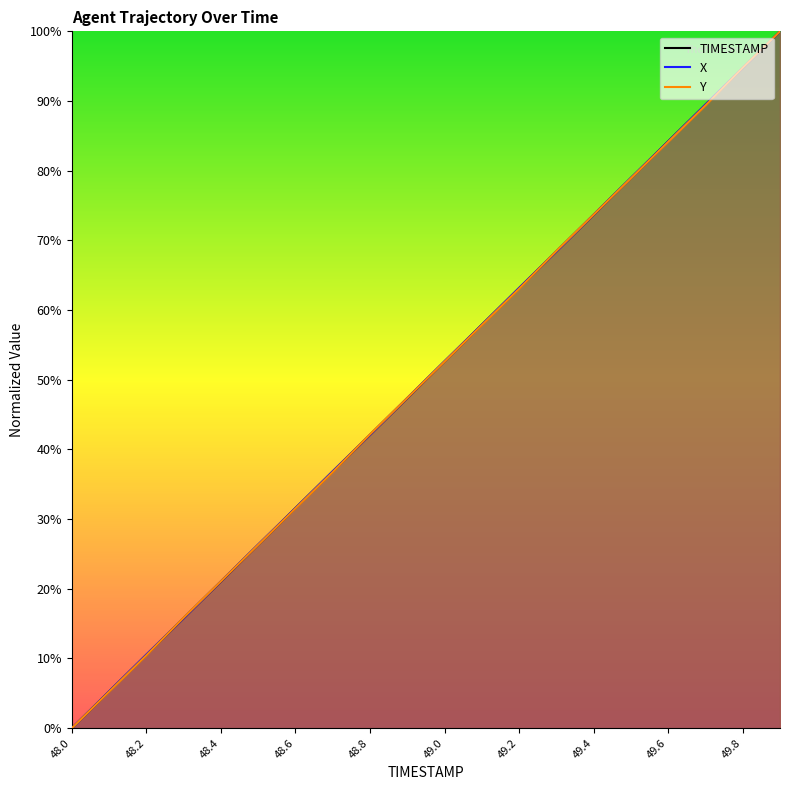

What is the difference between the second highest and second lowest values in the TIMESTAMP series?

89.5